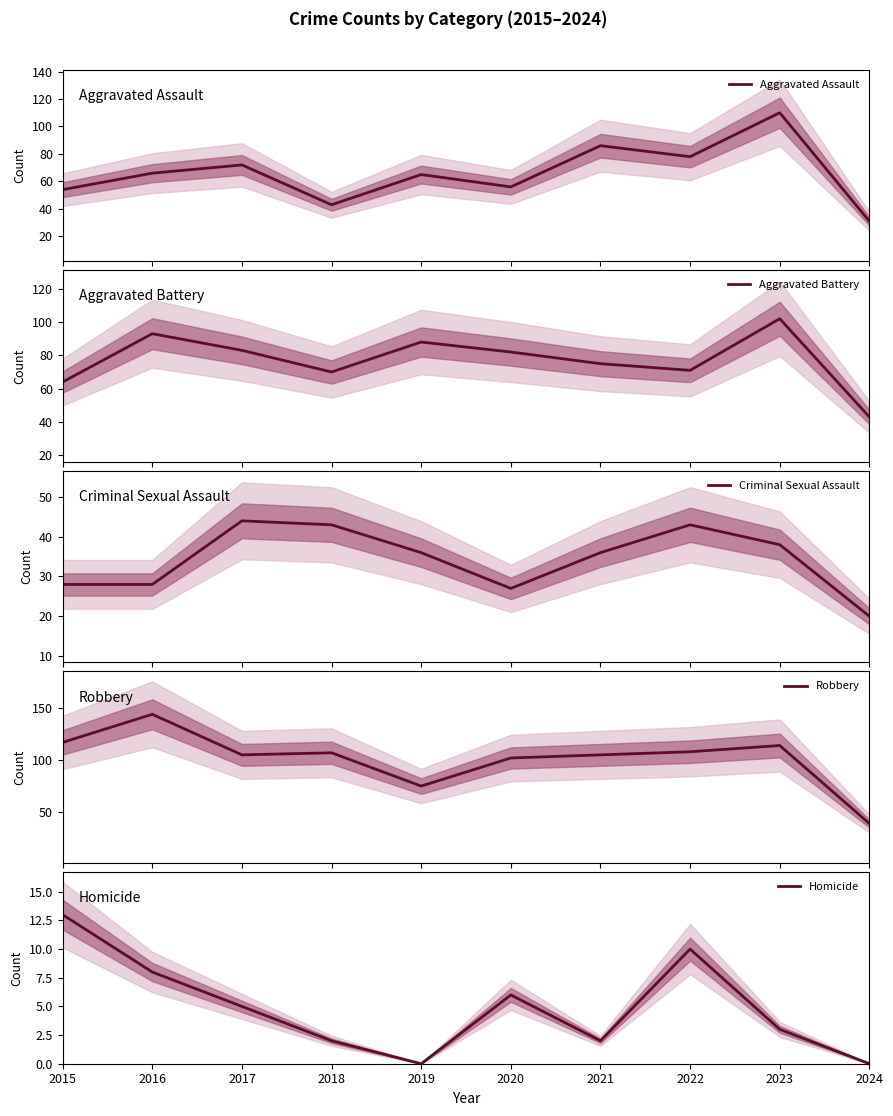

List the labels in order of Criminal Sexual Assault value, smallest first.

2024, 2020, 2015, 2016, 2019, 2021, 2023, 2018, 2022, 2017